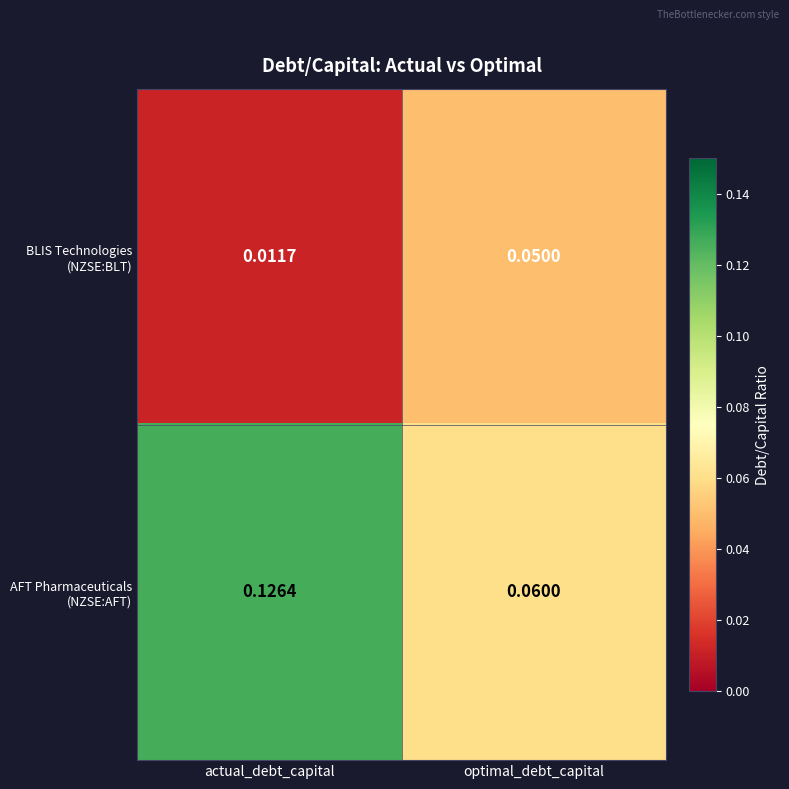

Which label corresponds to the smallest value in the chart?

actual_debt_capital